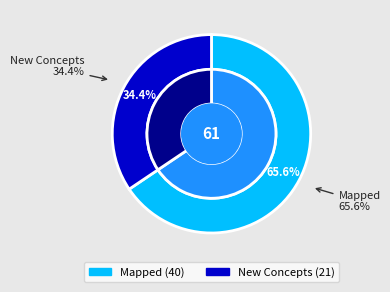

Rank the categories by value from lowest to highest.

New Concepts, Mapped